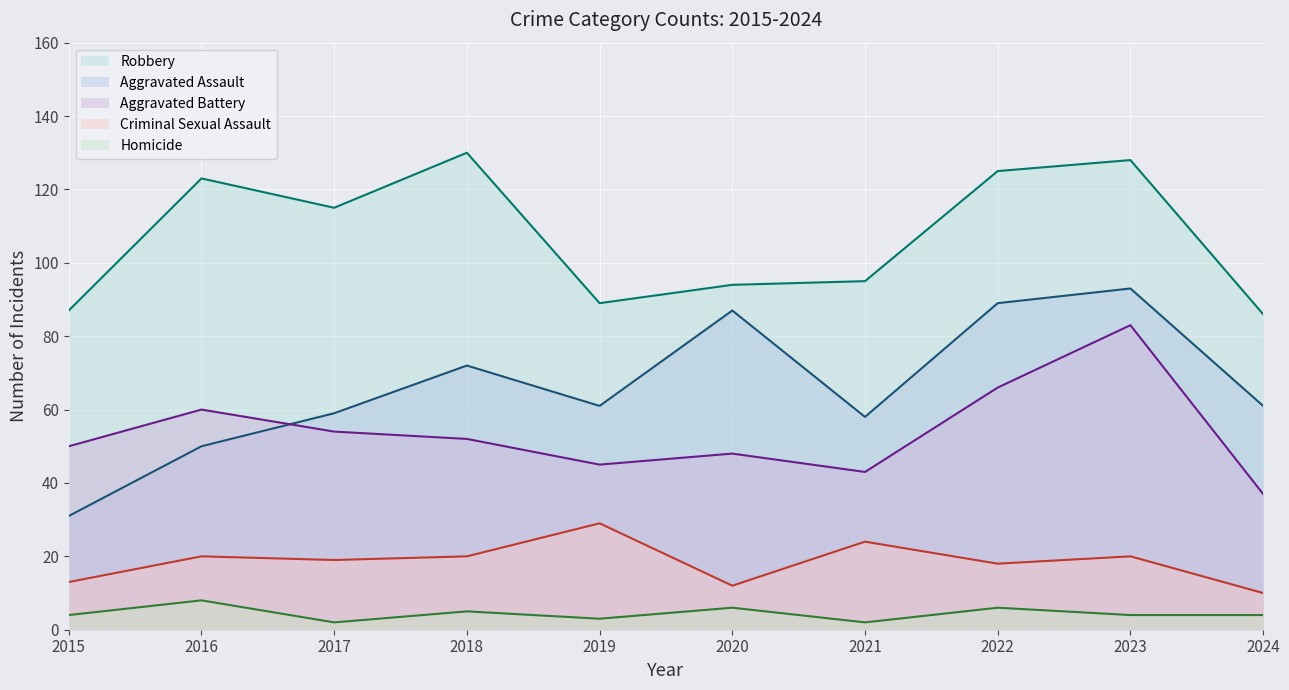

Between 2021 and 2022, which series saw the biggest shift?

Aggravated Assault (line)